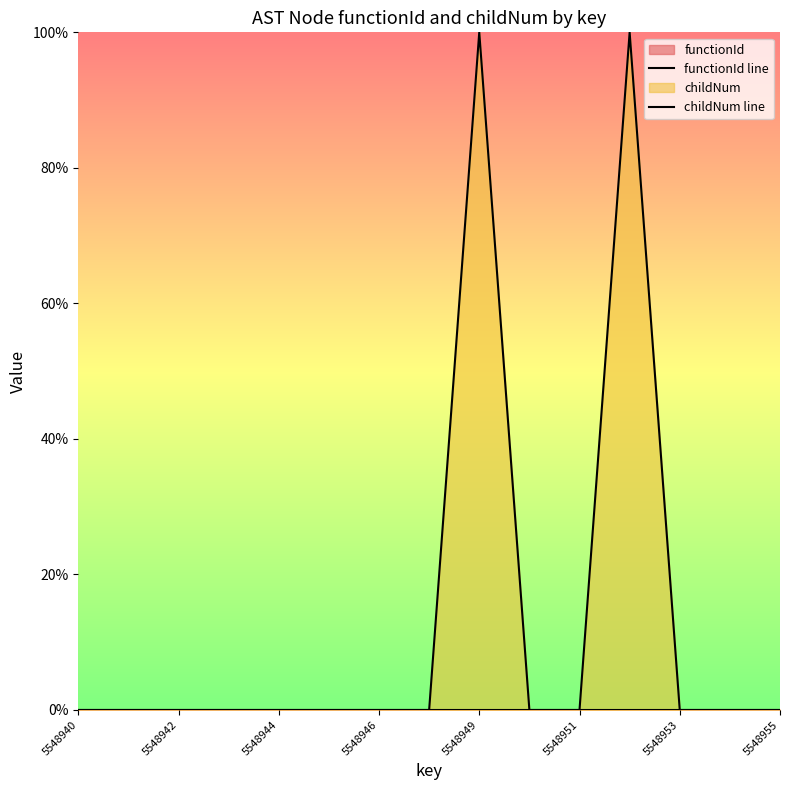

True or false: childNum line and functionId line cross at least once.

False